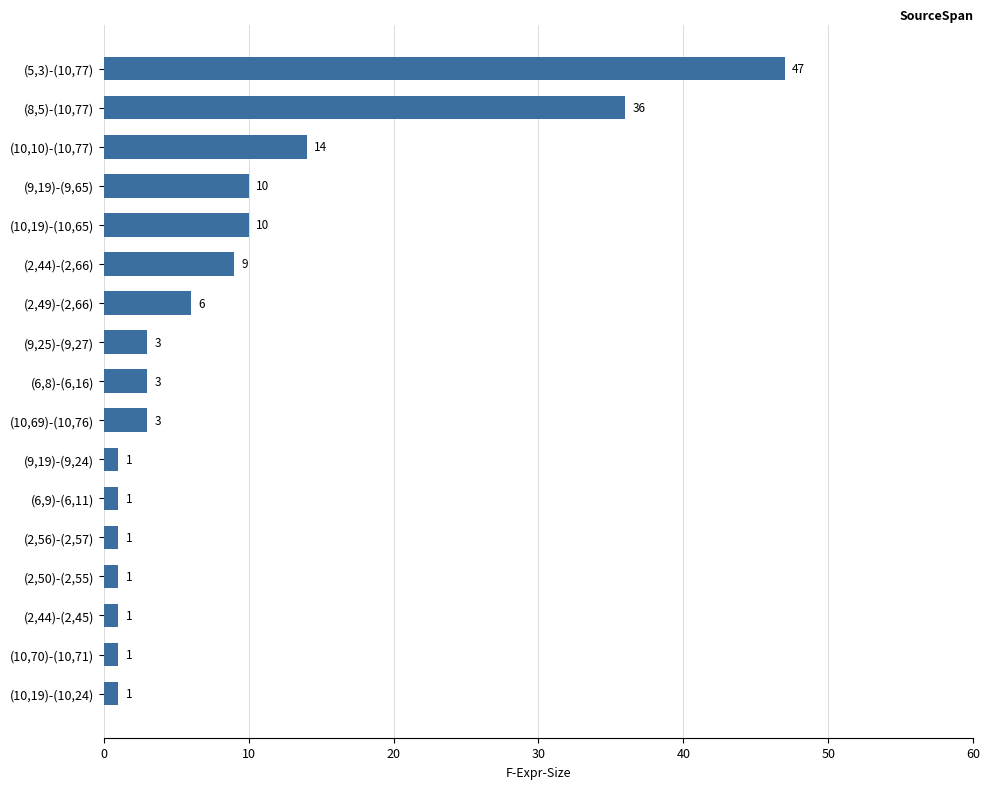

Reading top to bottom, list all the values displayed in this chart.

47	36	14	10	10	9	6	3	3	3	1	1	1	1	1	1	1